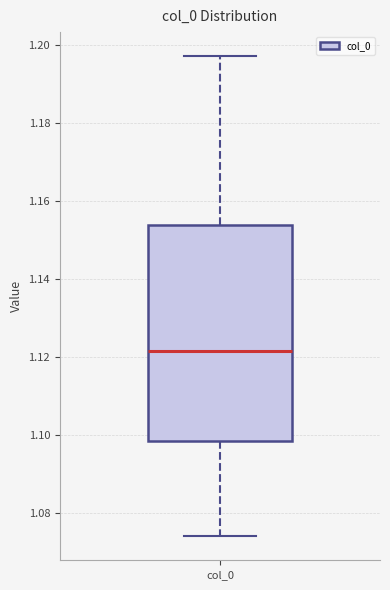

Read this box plot against the y-axis: the position of the median line, the range covered by the box, and the ends of both whiskers. The values are not printed on the chart, so give them approximately, as read against the axis.

median 1.122, box 1.098 to 1.154, whiskers 1.074 to 1.198